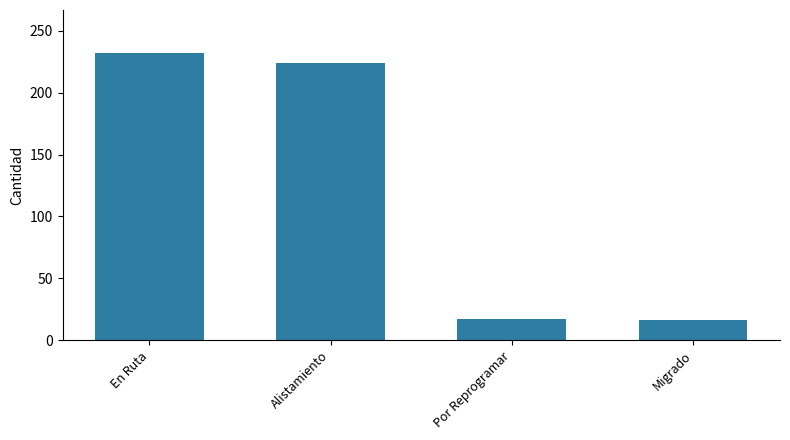

What is the label of the 2nd bar from the right?

Por Reprogramar